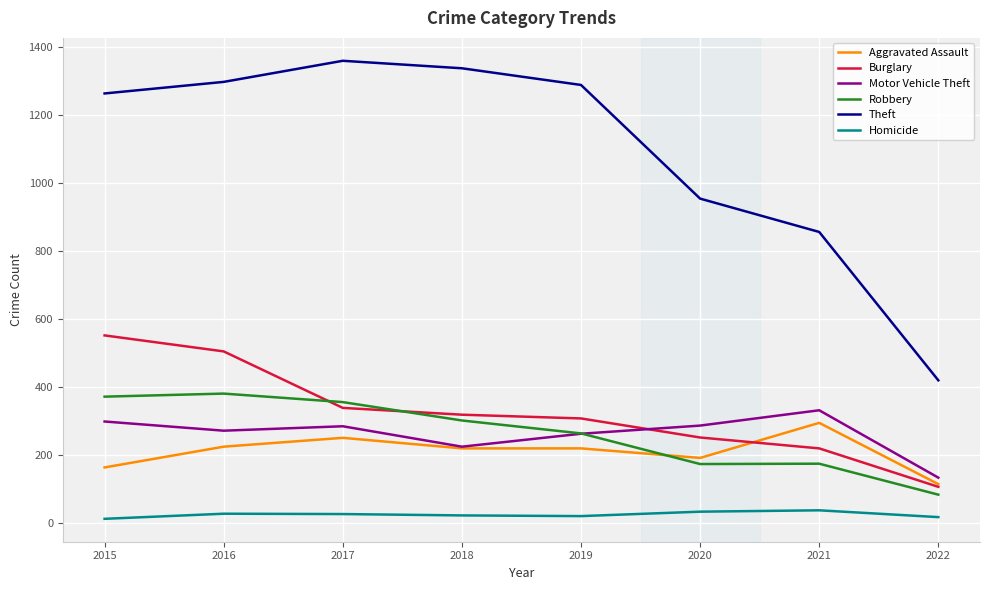

Read the Theft value at 2015, to the nearest 50.

1250